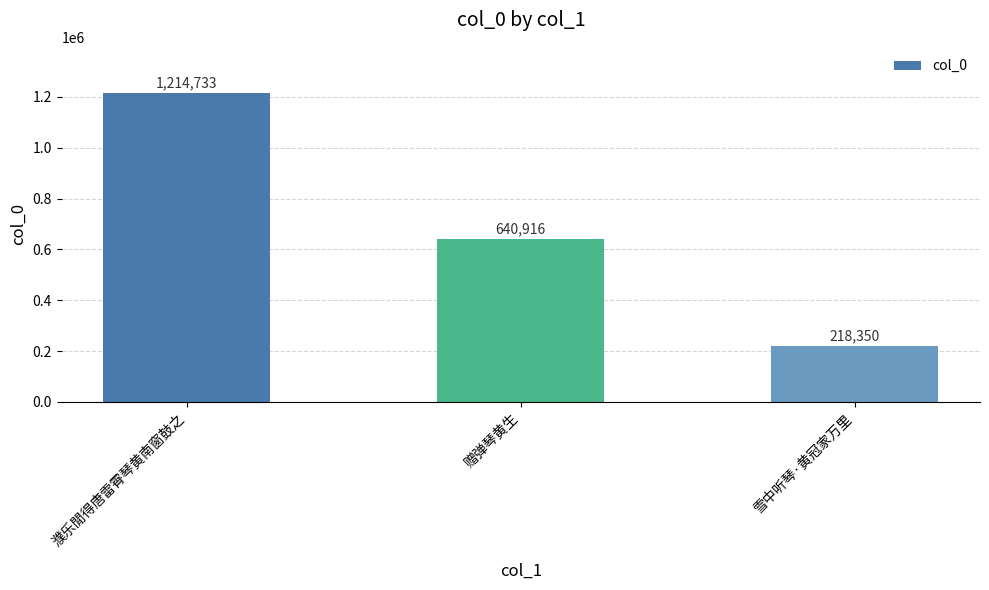

Between 赠弹琴黄生 and 濮乐閒得唐雷霄琴黄南窗鼓之, which is larger?

濮乐閒得唐雷霄琴黄南窗鼓之